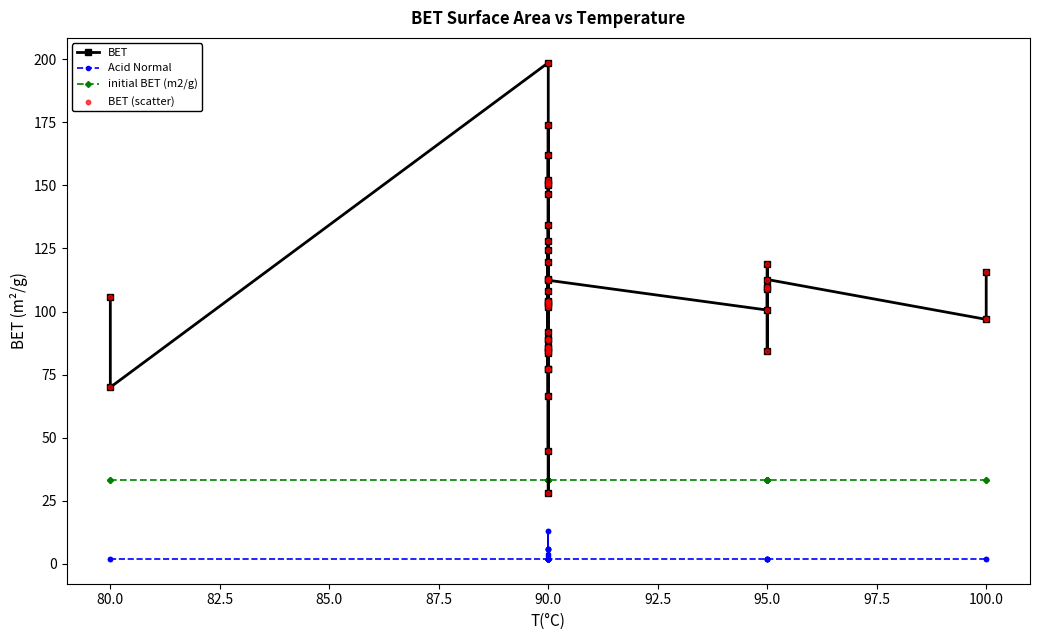

At how many categories does at least one series exceed 138?

10